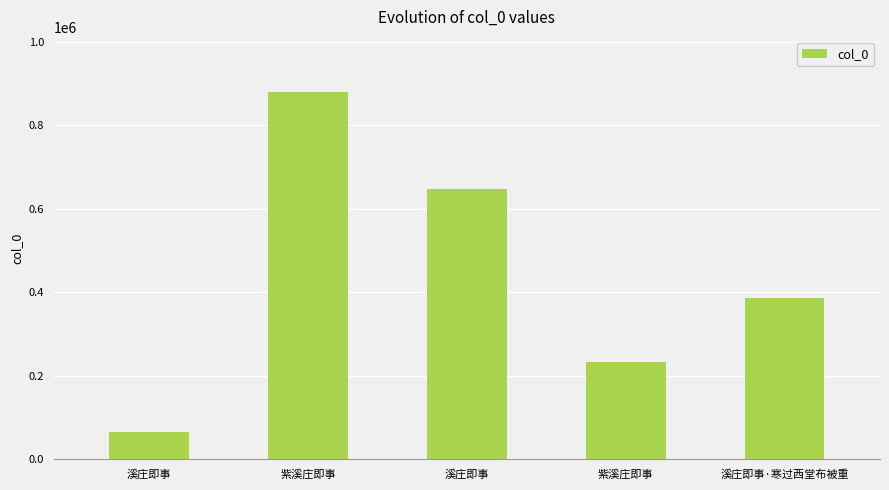

List the labels in order of value, smallest first.

溪庄即事, 紫溪庄即事, 溪庄即事·寒过西堂布被重, 溪庄即事, 紫溪庄即事